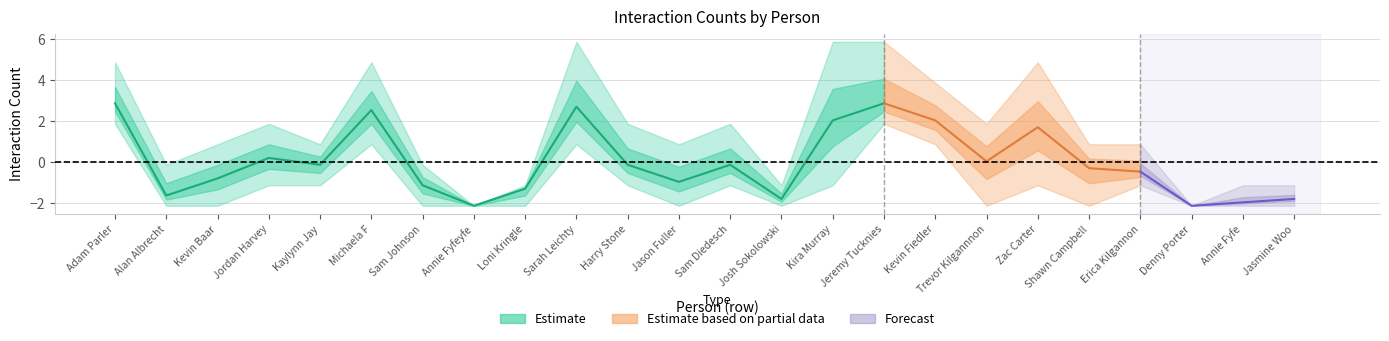

Count the number of categories in the chart.

24